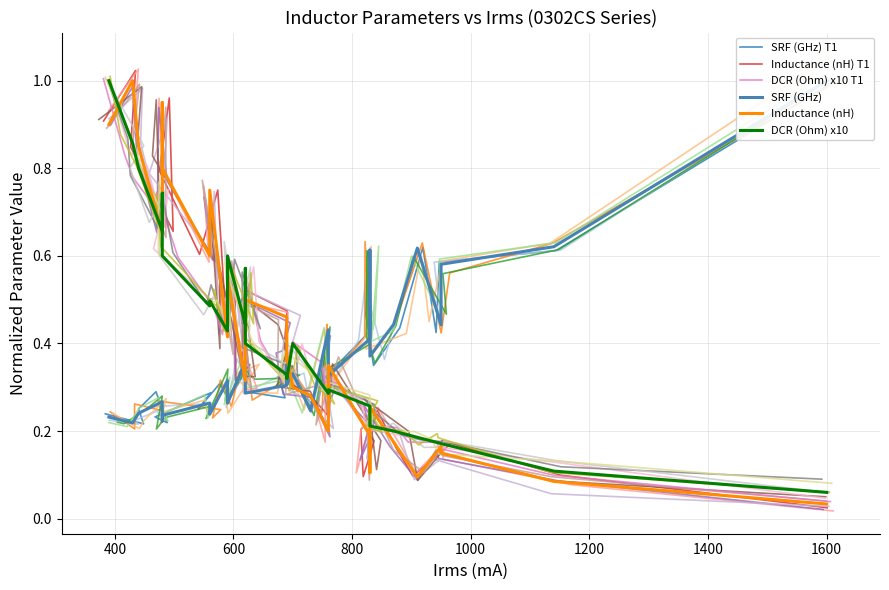

Which series has the widest spread of values?

Inductance (nH) T1